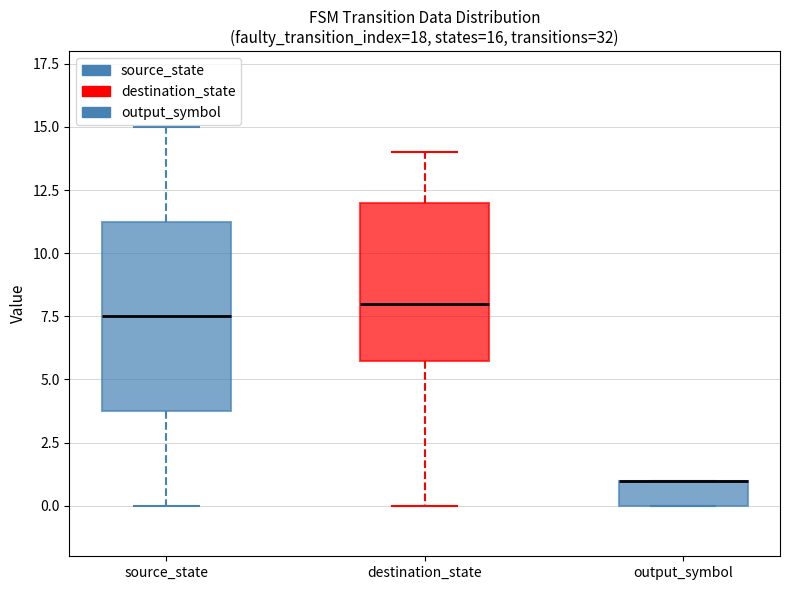

Comparing the boxes themselves (not the whiskers), which one is the tallest?

source_state